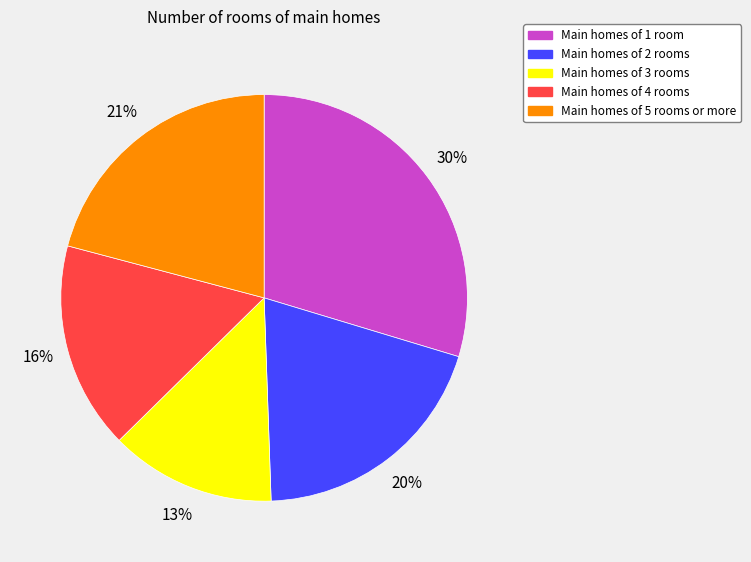

Between Main homes of 3 rooms and Main homes of 2 rooms, which is larger?

Main homes of 2 rooms